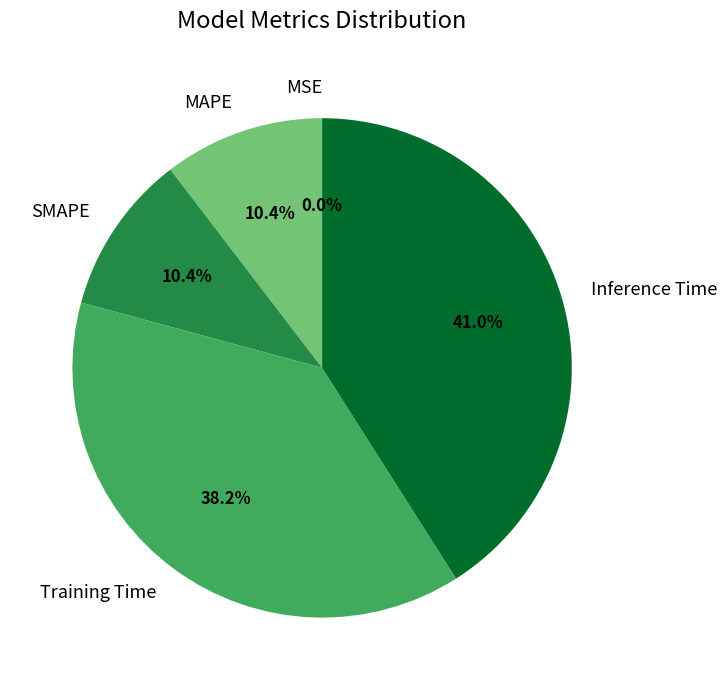

Does SMAPE account for over 50% of the chart?

No